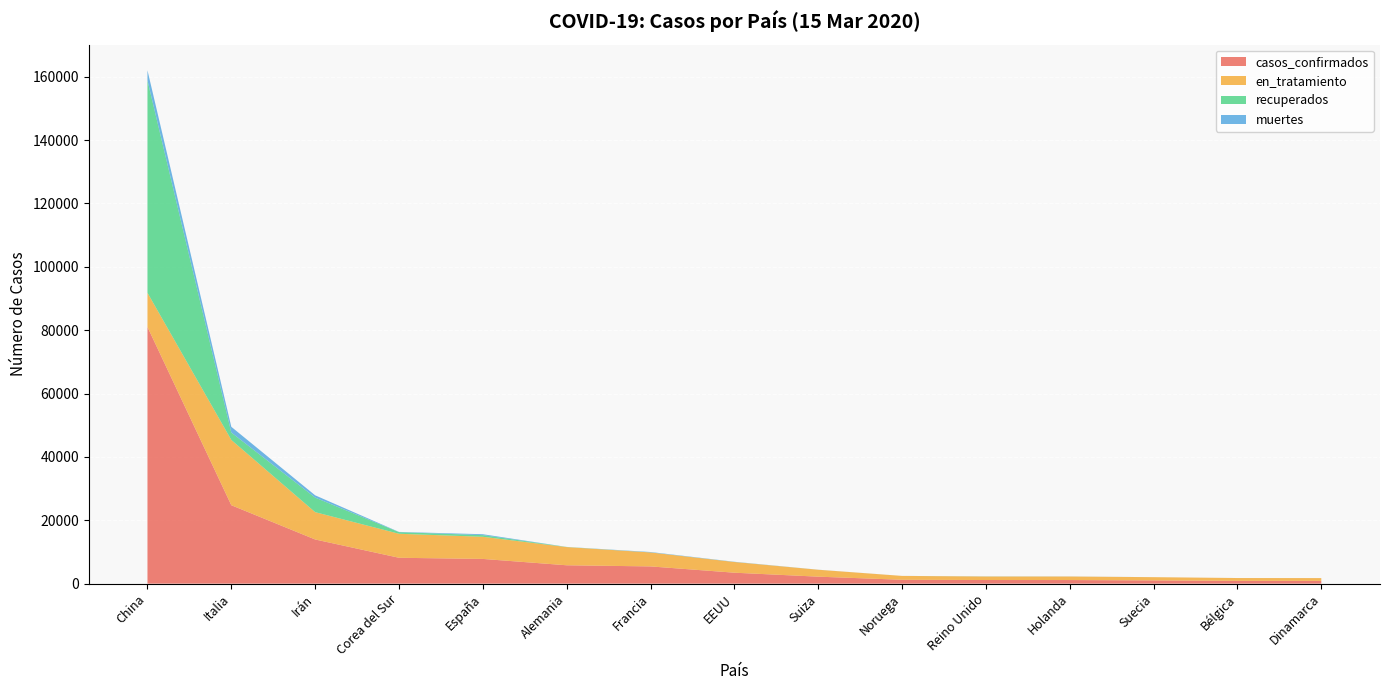

Reading right to left, extract all data points from this chart.

casos_confirmados: Dinamarca=875	Bélgica=886	Suecia=1022	Holanda=1135	Reino Unido=1144	Noruega=1221	Suiza=2200	EEUU=3453	Francia=5437	Alemania=5795	España=7798	Corea del Sur=8162	Irán=13938	Italia=24747	China=81003
en_tratamiento: Dinamarca=872	Bélgica=881	Suecia=1018	Holanda=1113	Reino Unido=1104	Noruega=1217	Suiza=2182	EEUU=3378	Francia=4410	Alemania=5738	España=6992	Corea del Sur=7577	Irán=8624	Italia=20603	China=10783
recuperados: Dinamarca=1	Bélgica=1	Suecia=1	Holanda=2	Reino Unido=19	Noruega=1	Suiza=4	EEUU=12	Francia=12	Alemania=46	España=517	Corea del Sur=510	Irán=4590	Italia=2335	China=67017
muertes: Dinamarca=2	Bélgica=4	Suecia=3	Holanda=20	Reino Unido=21	Noruega=3	Suiza=14	EEUU=63	Francia=127	Alemania=11	España=289	Corea del Sur=75	Irán=724	Italia=1809	China=3203